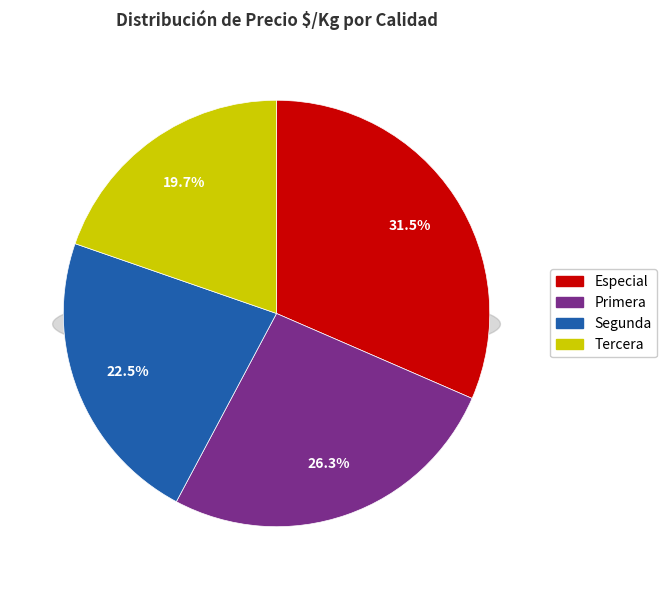

How many slices are in this pie chart?

4